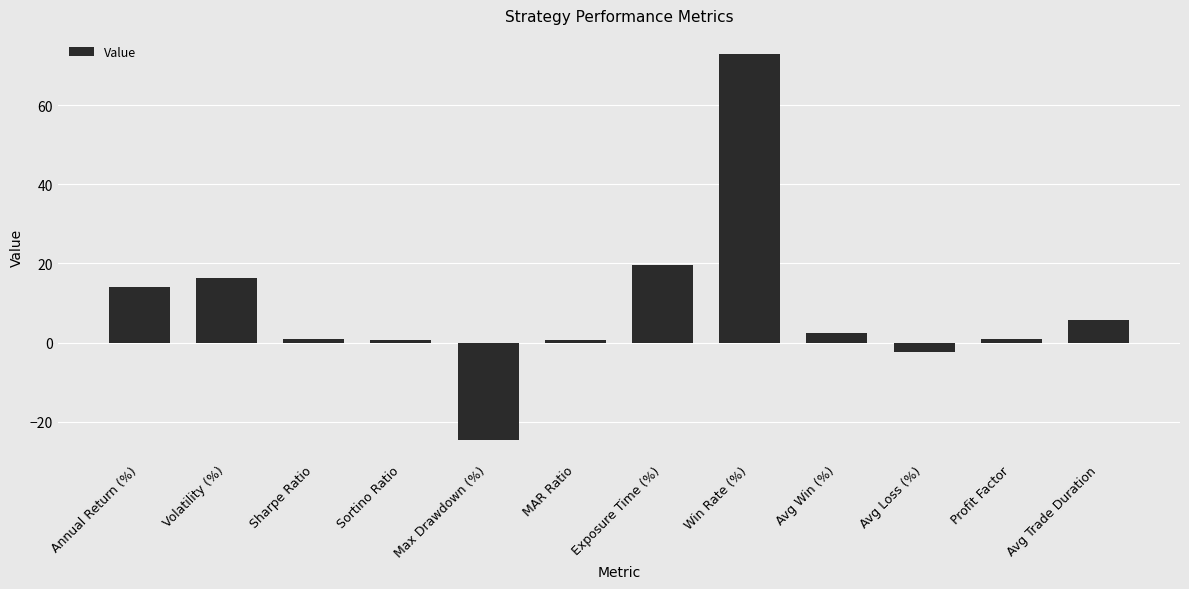

What is the label of the 3rd bar from the left?

Sharpe Ratio